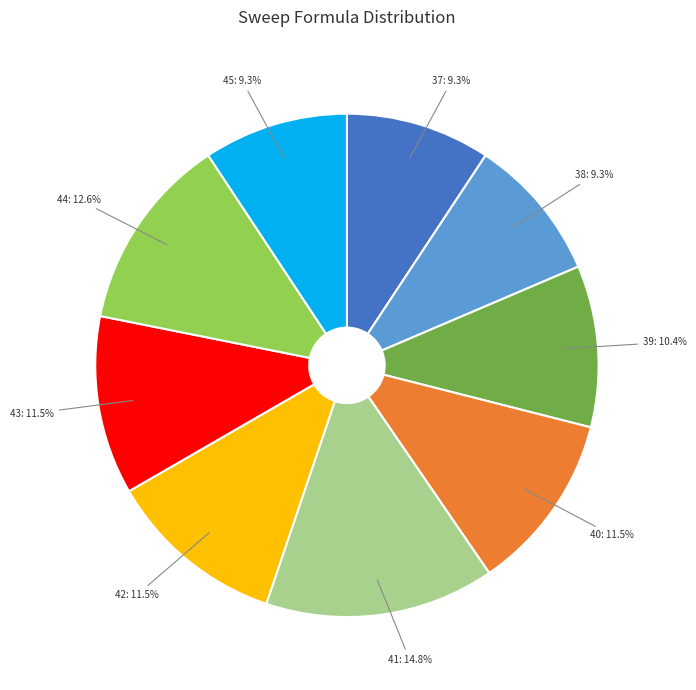

To the nearest percent, what is the combined percentage of 42 and 45?

21%